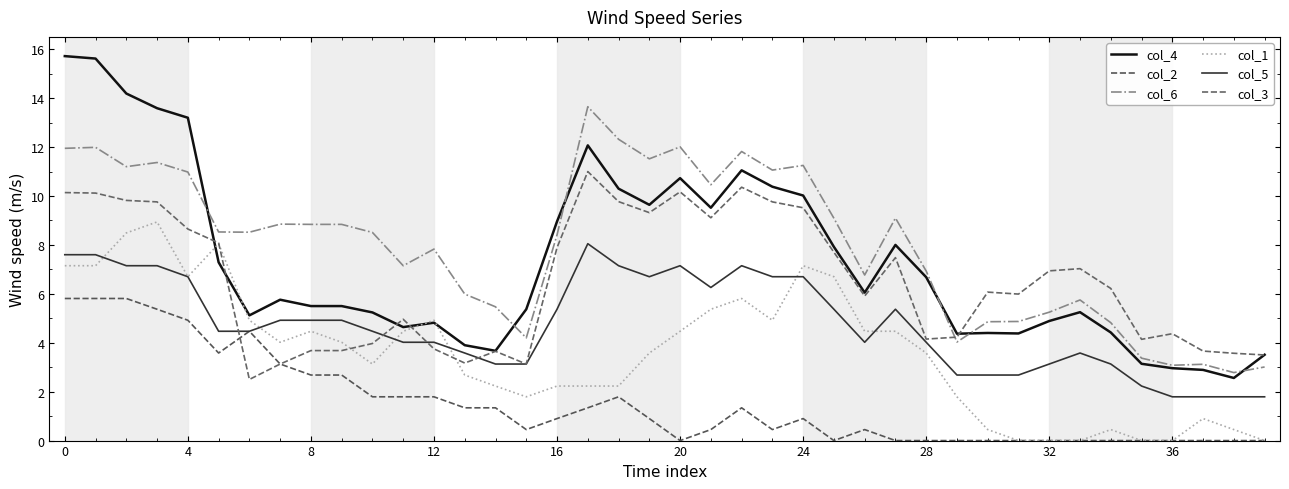

Which series has the widest spread of values?

col_4